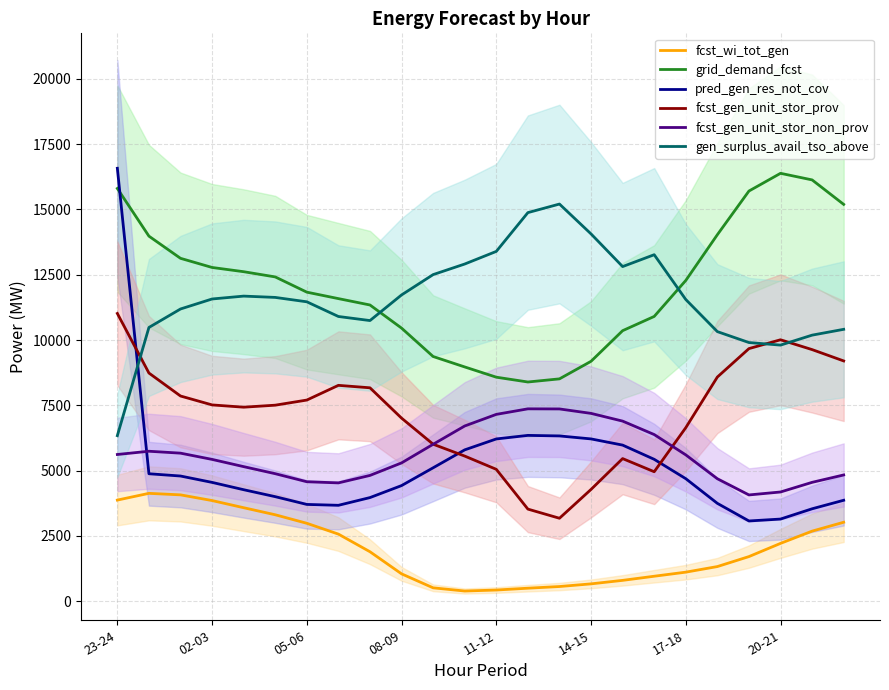

The fcst_wi_tot_gen series shows 186 at 16. True or false?

False